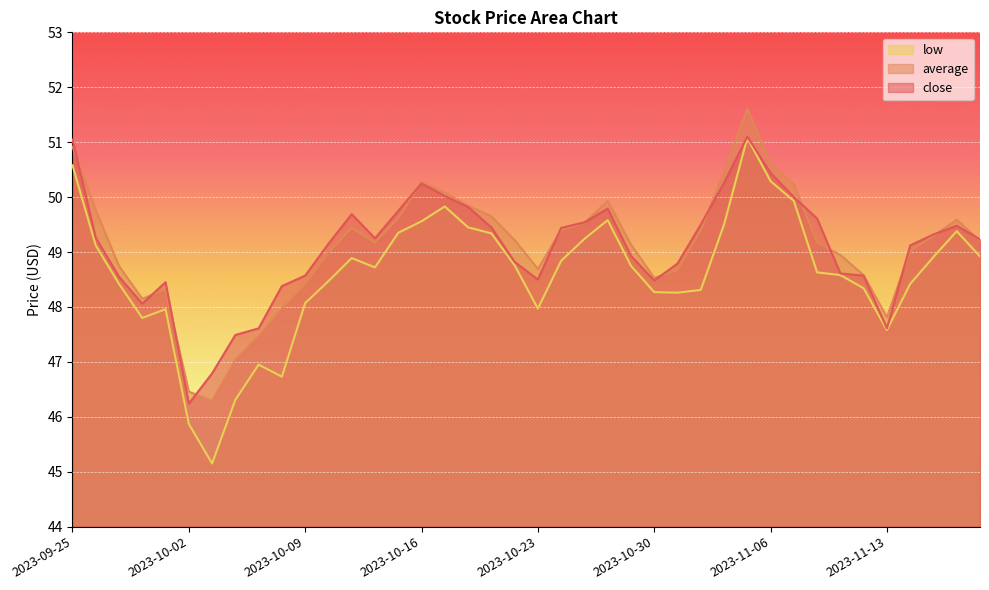

Between which two adjacent categories do average and close first intersect?

2023-09-25 and 2023-09-26